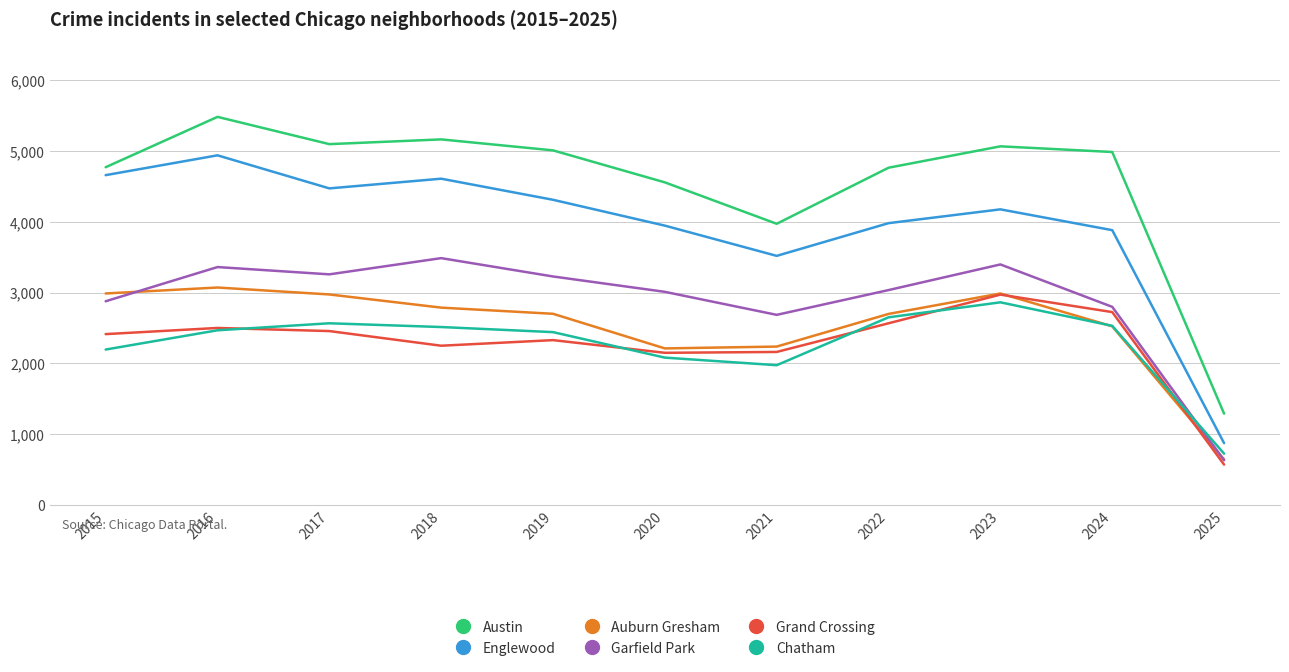

True or false: Auburn Gresham and Austin intersect in this chart.

False